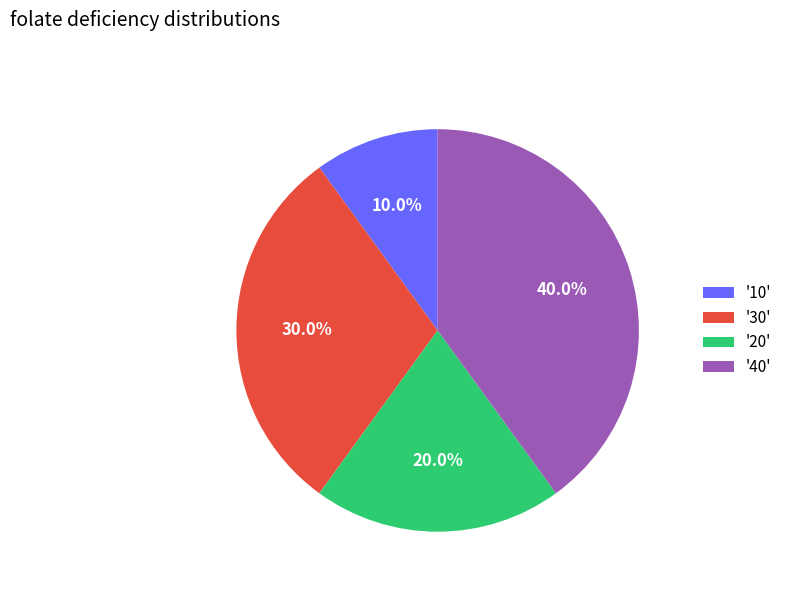

Does '10' represent more than half of the total?

No